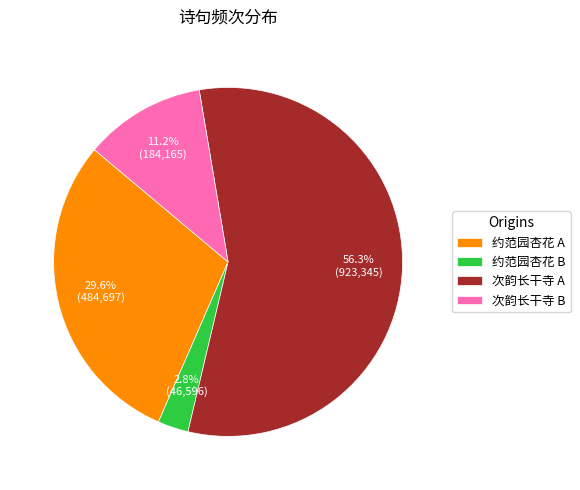

What is the total percentage of 次韵长干寺 A and 次韵长干寺 B?

67.6%